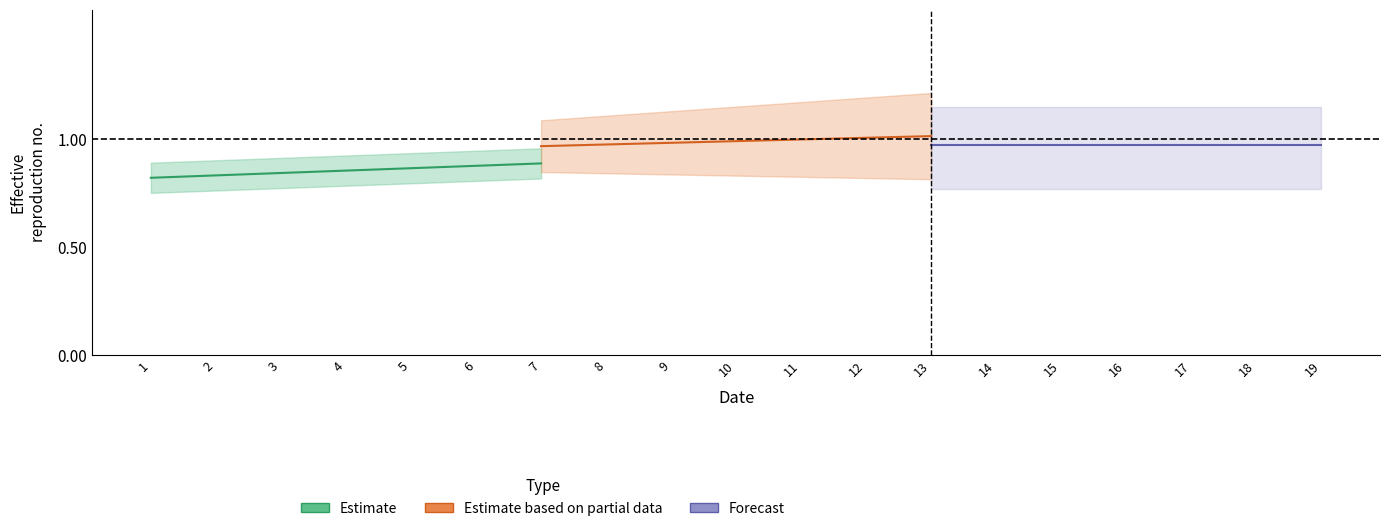

Which has a higher value, 3 or 7?

7